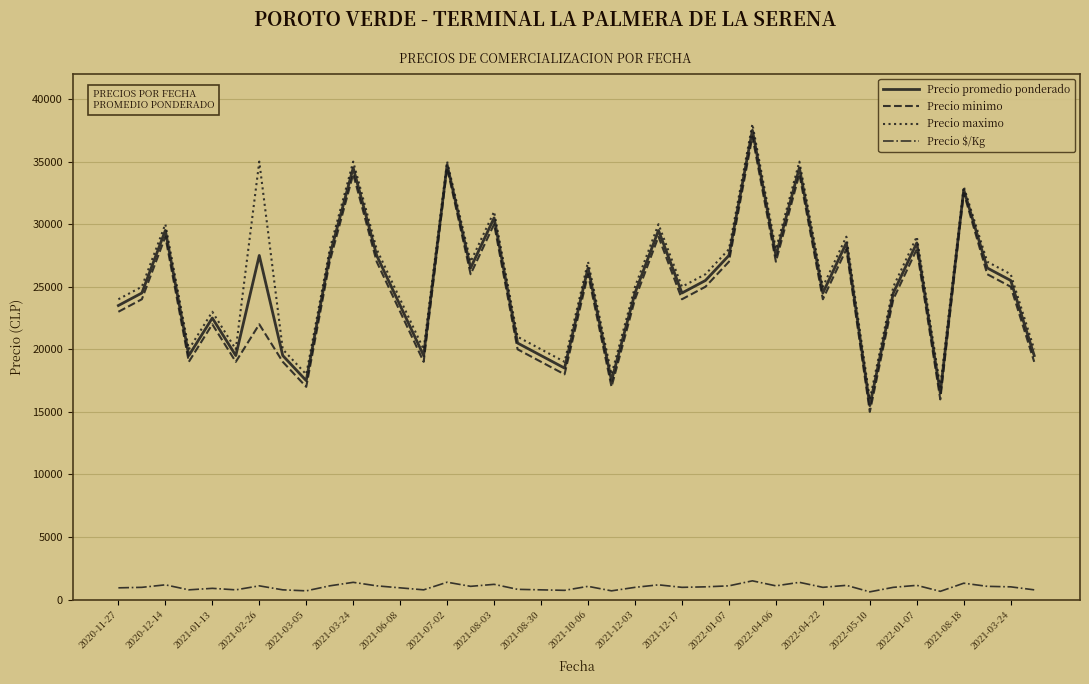

What is the maximum value for Precio $/Kg?

1500